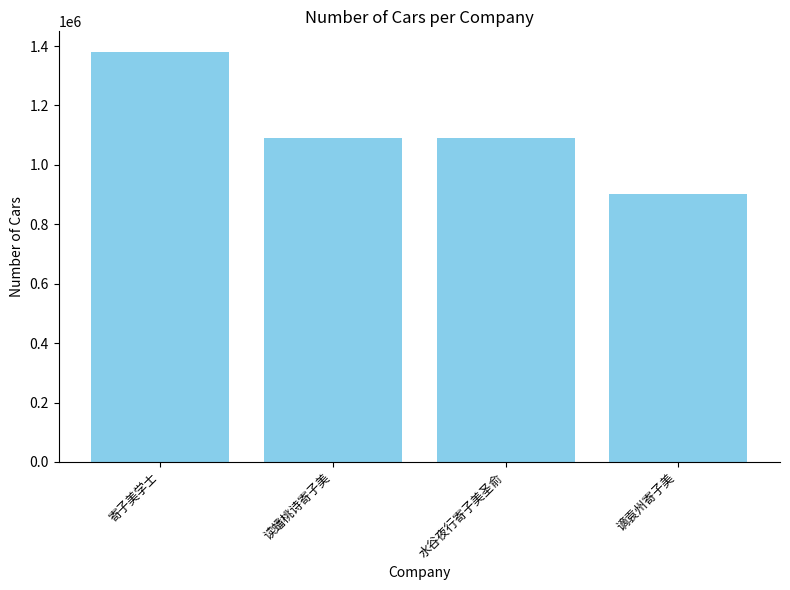

What is the value of the 1st bar from the left?

1380428